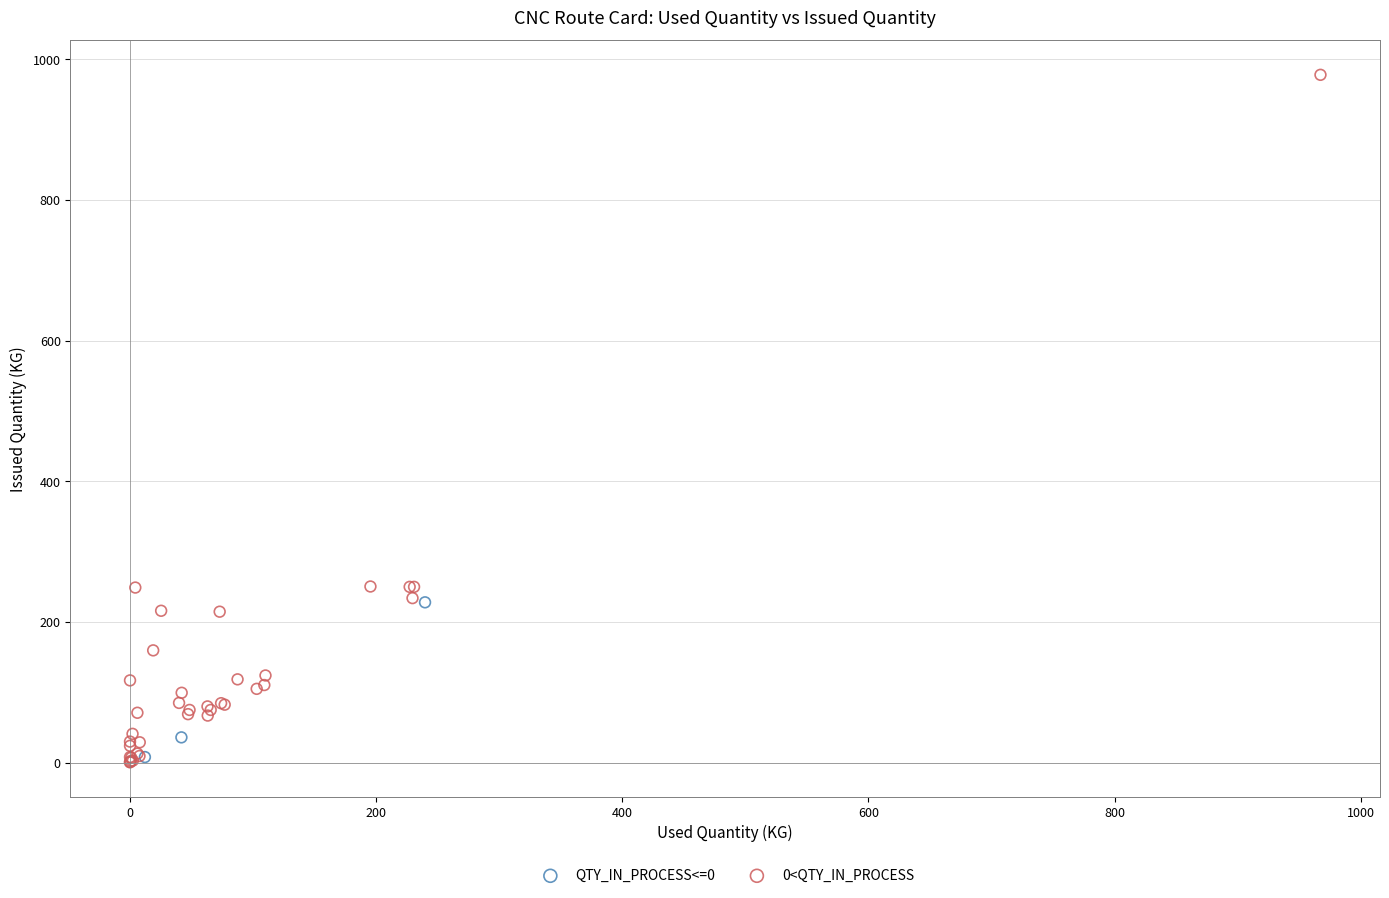

Which series reaches the maximum Y coordinate?

0<QTY_IN_PROCESS